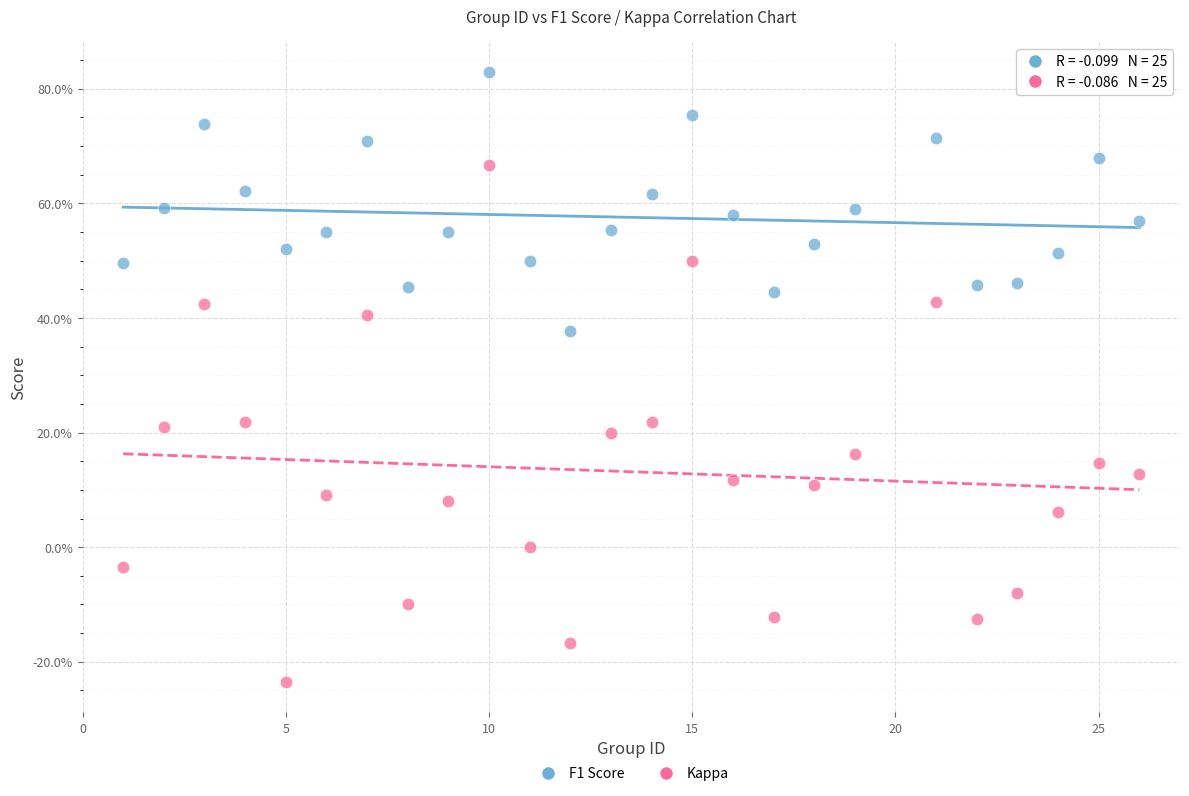

What are all the series names shown in the legend?

F1 Score, Kappa